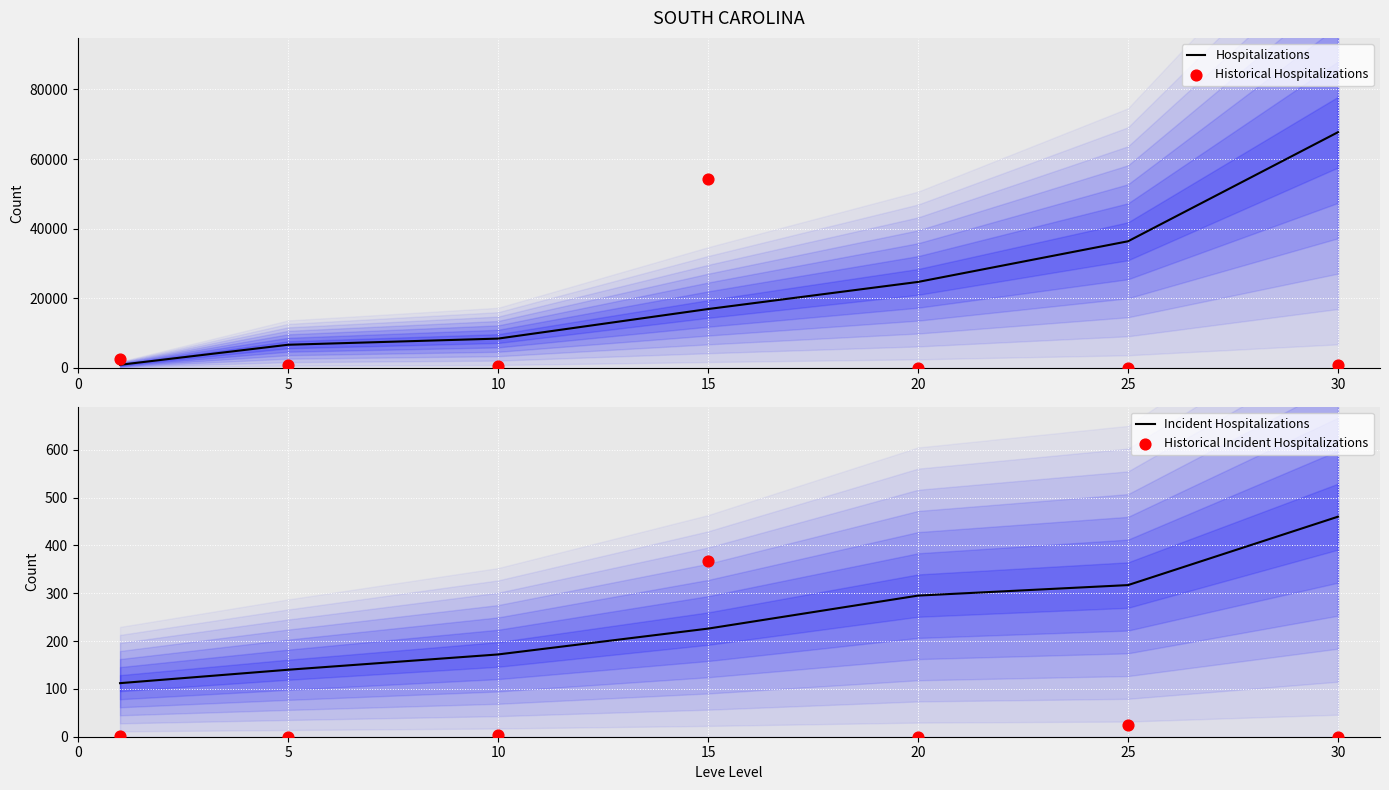

At how many categories does at least one series exceed 29658?

3